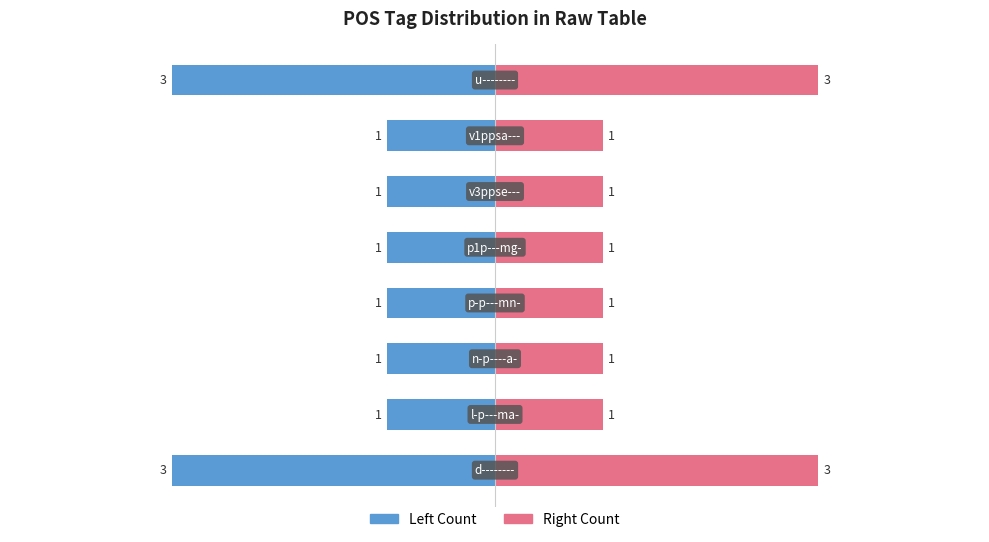

Between 0 and 5, which series saw the biggest shift?

Count (left)